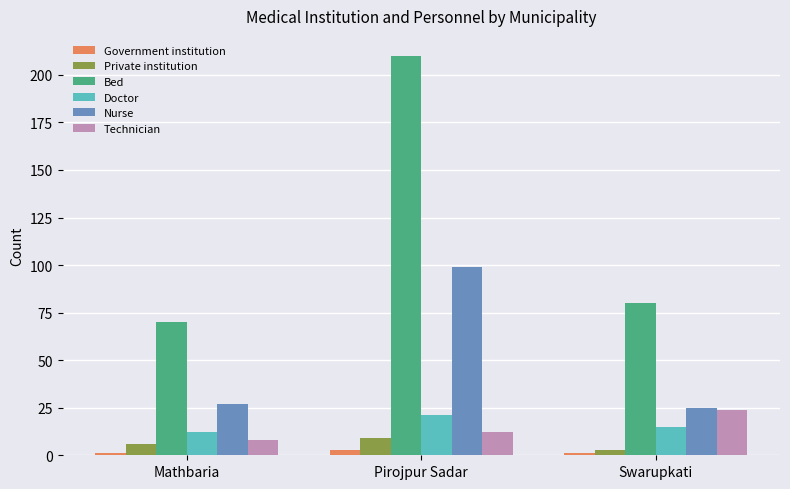

What is the difference between the maximum and second lowest values in the Doctor series?

6